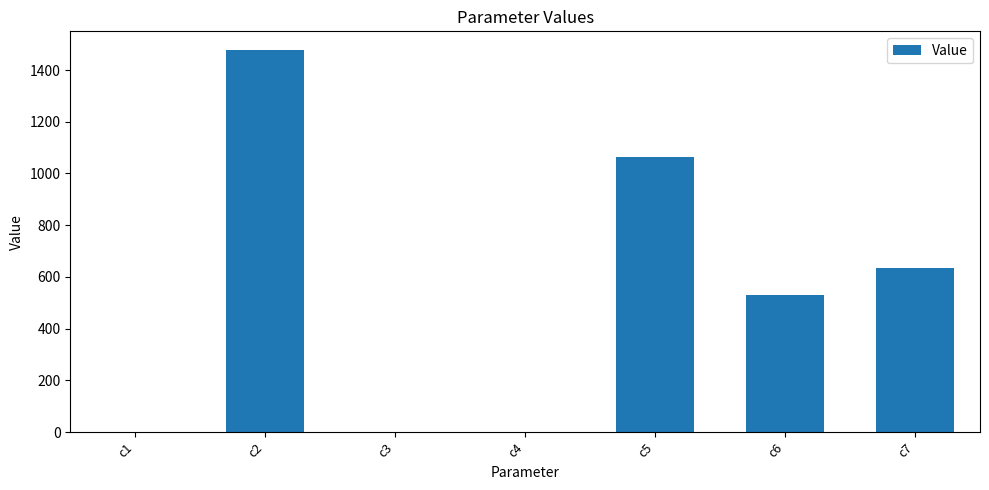

True or false: the data shows 0.4 at c1.

True